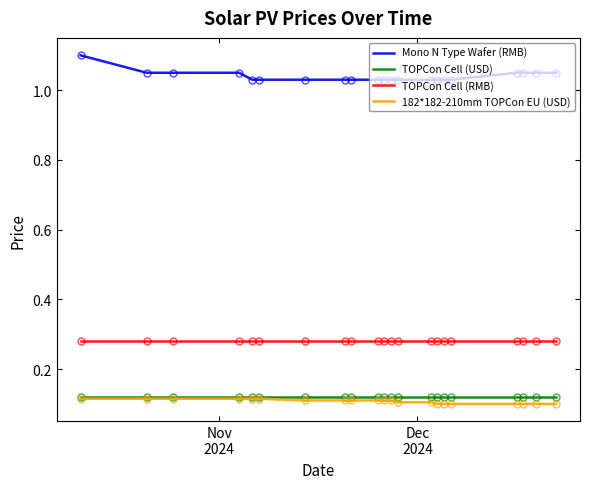

Which series has the largest total across all categories?

Mono N Type Wafer (RMB)